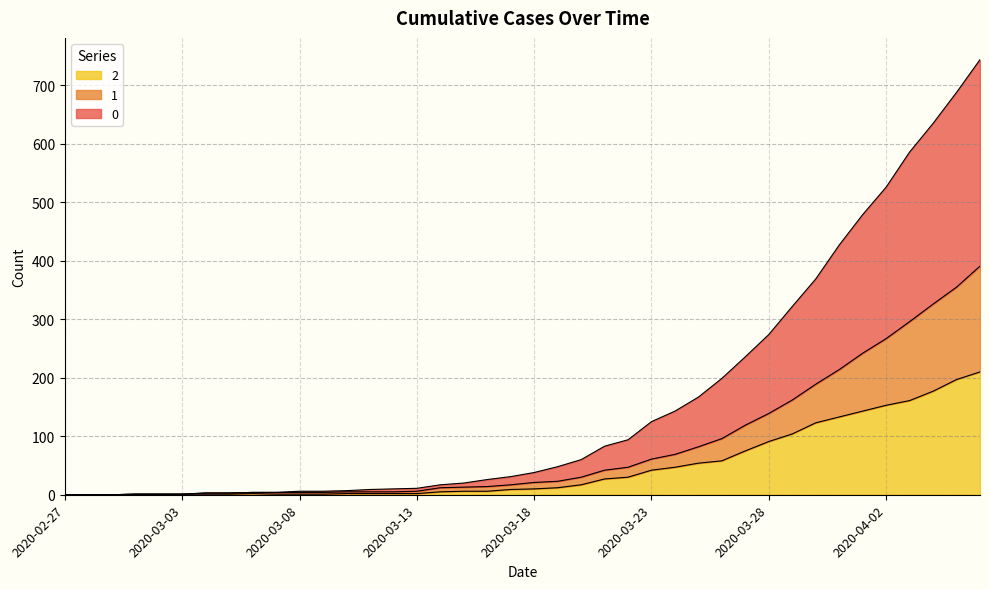

How many data points in 0 are less than 38?

20